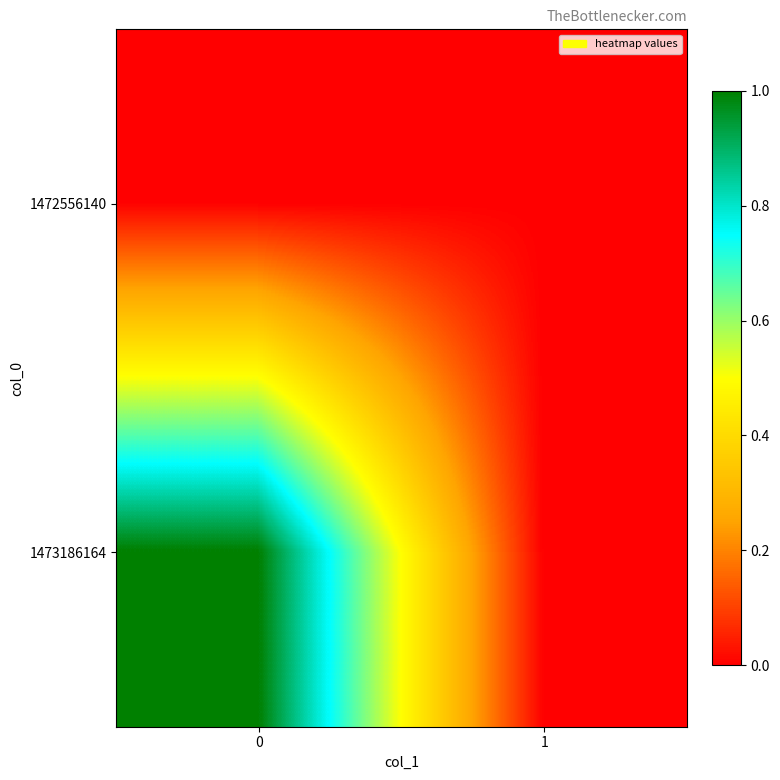

Which series has the largest range (max minus min)?

1473186164